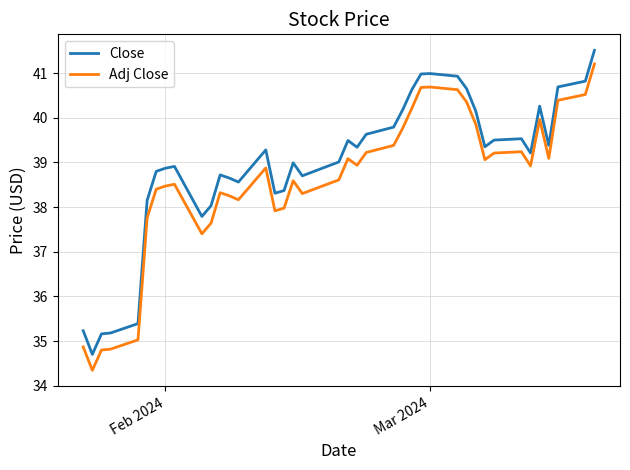

Which series has the largest range (max minus min)?

Adj Close